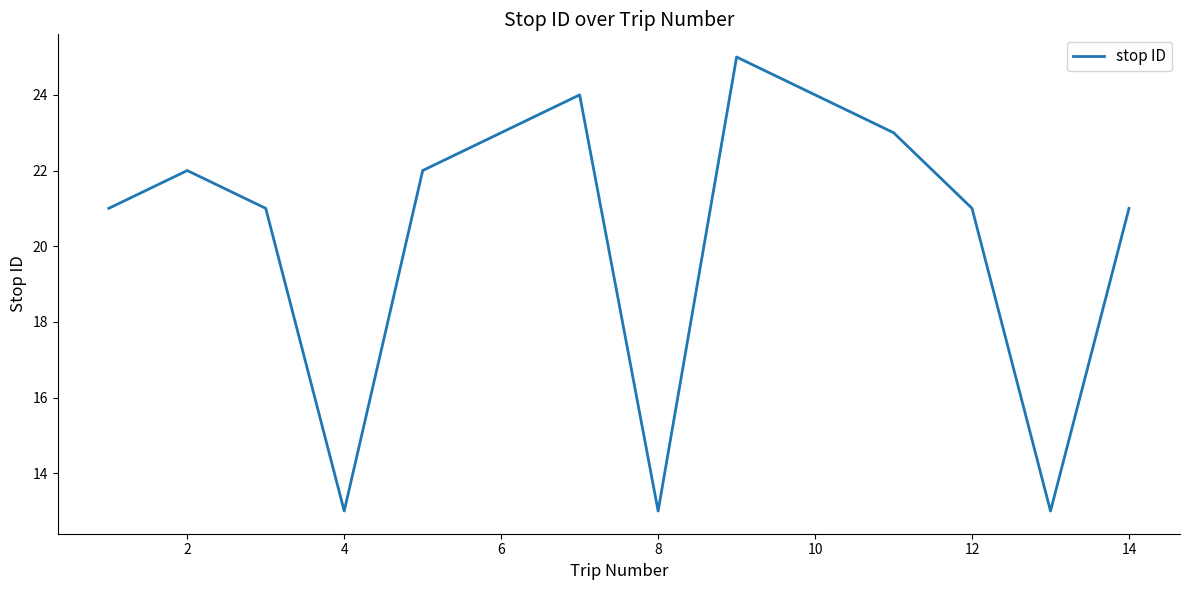

What is the difference between the maximum and minimum values?

12